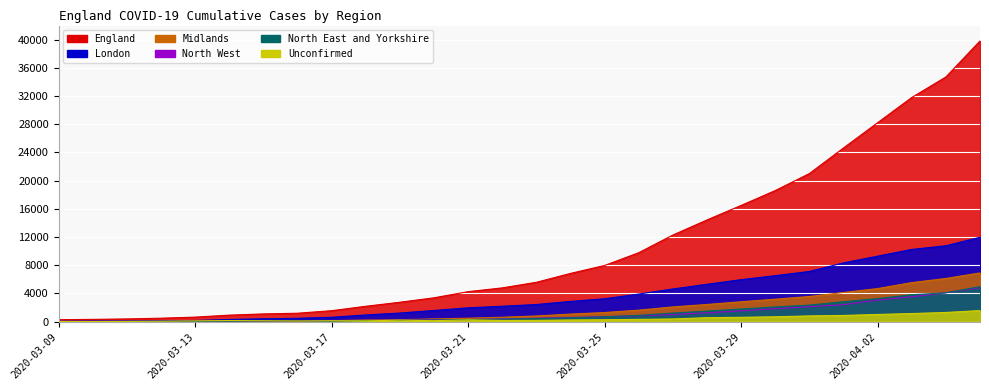

How many data points in North East and Yorkshire are less than 446?

14